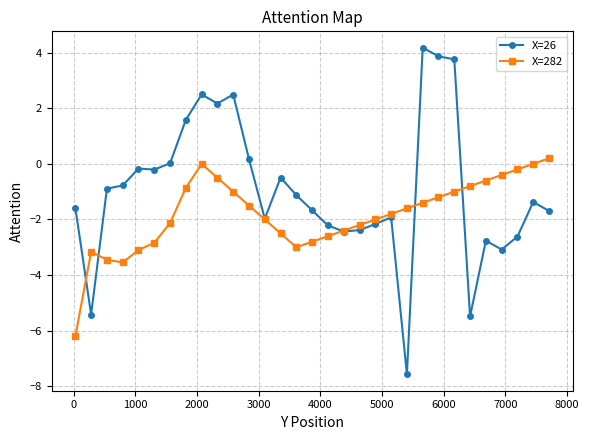

List the series in order of their overall mean, lowest first.

X=282, X=26